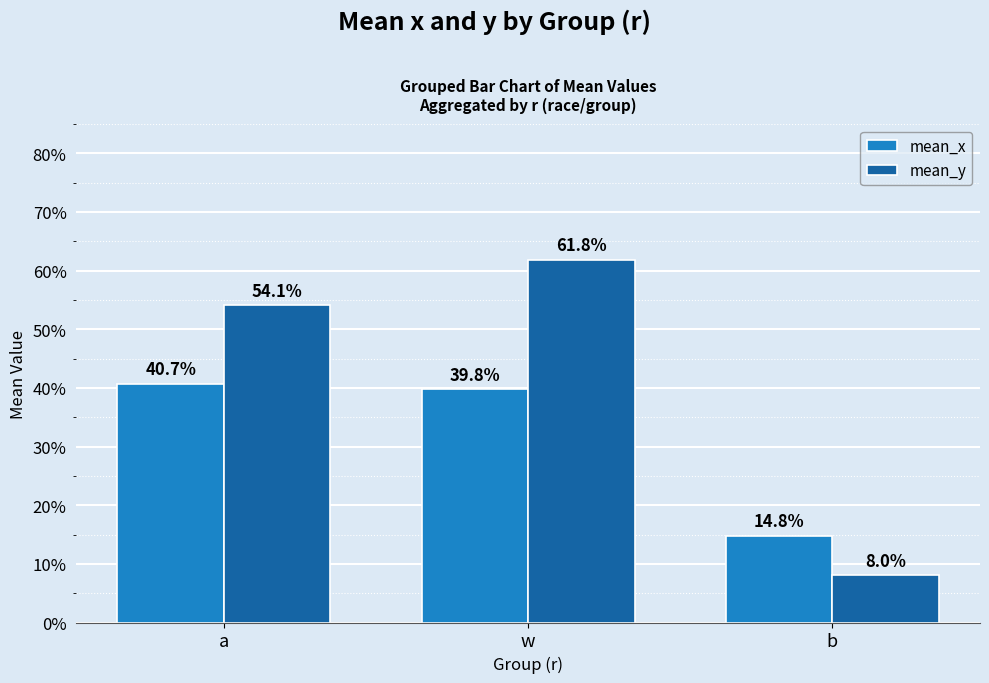

Does the chart contain any negative values?

No